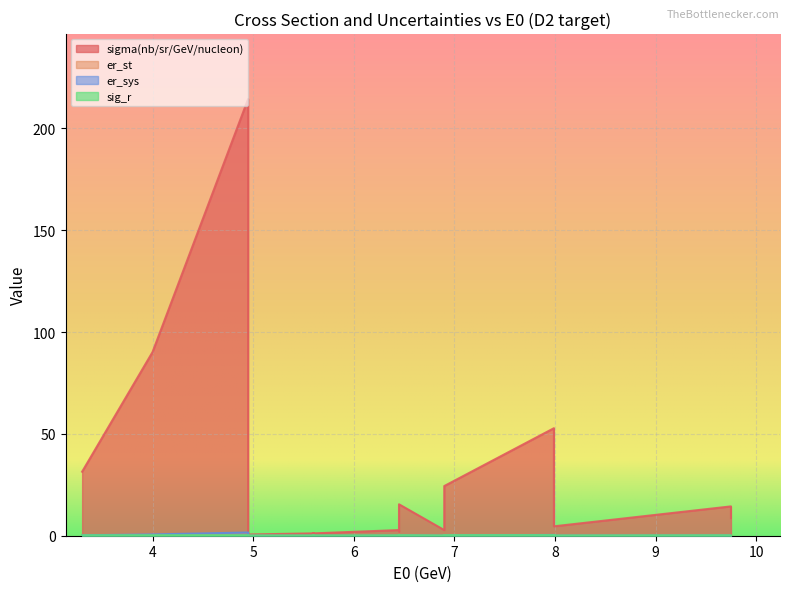

What is the difference between the maximum and second lowest values in the sig_r series?

0.2